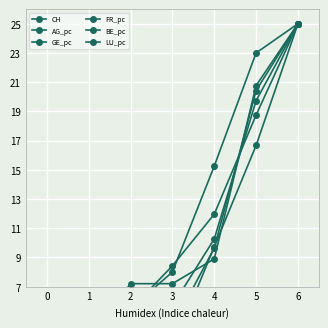

Where is FR_pc nearest to the value 12?

4